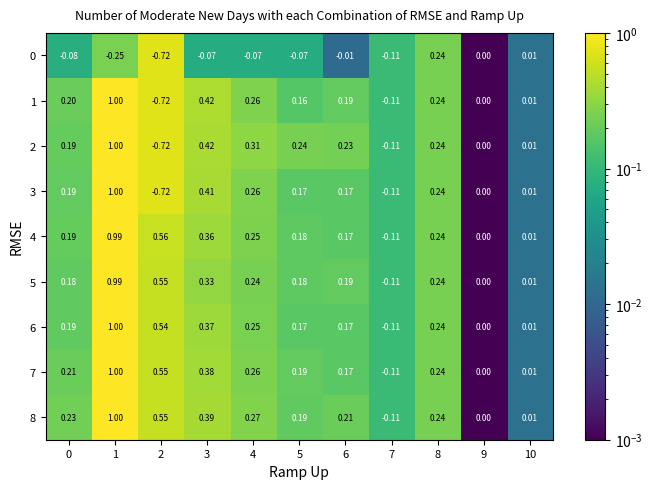

Is the value of 6 at 0 greater than the value of 1 at 7?

Yes